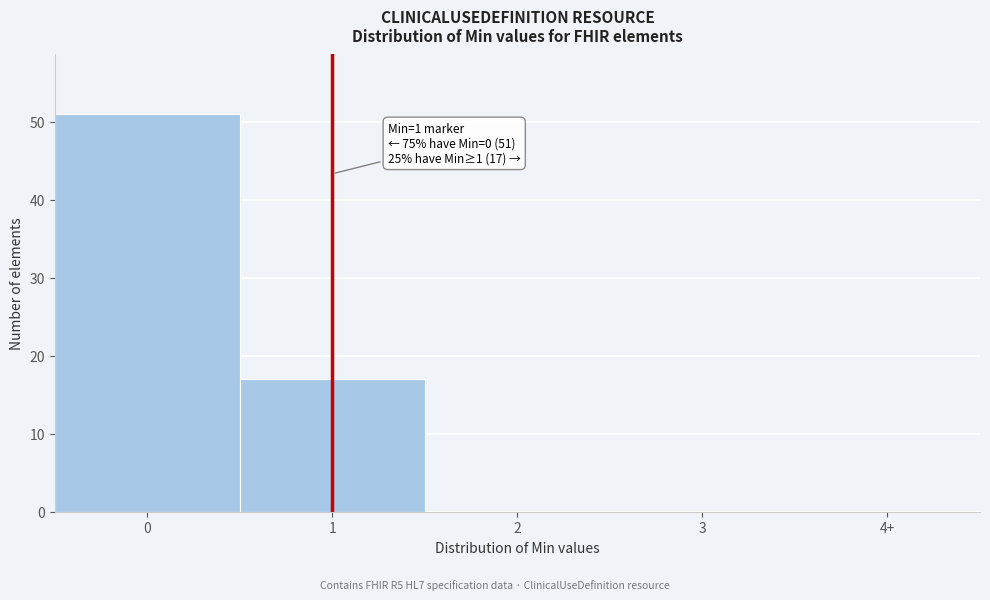

Reading left to right, list all the values displayed in this chart.

0=51	1=17	2=0	3=0	4+=0